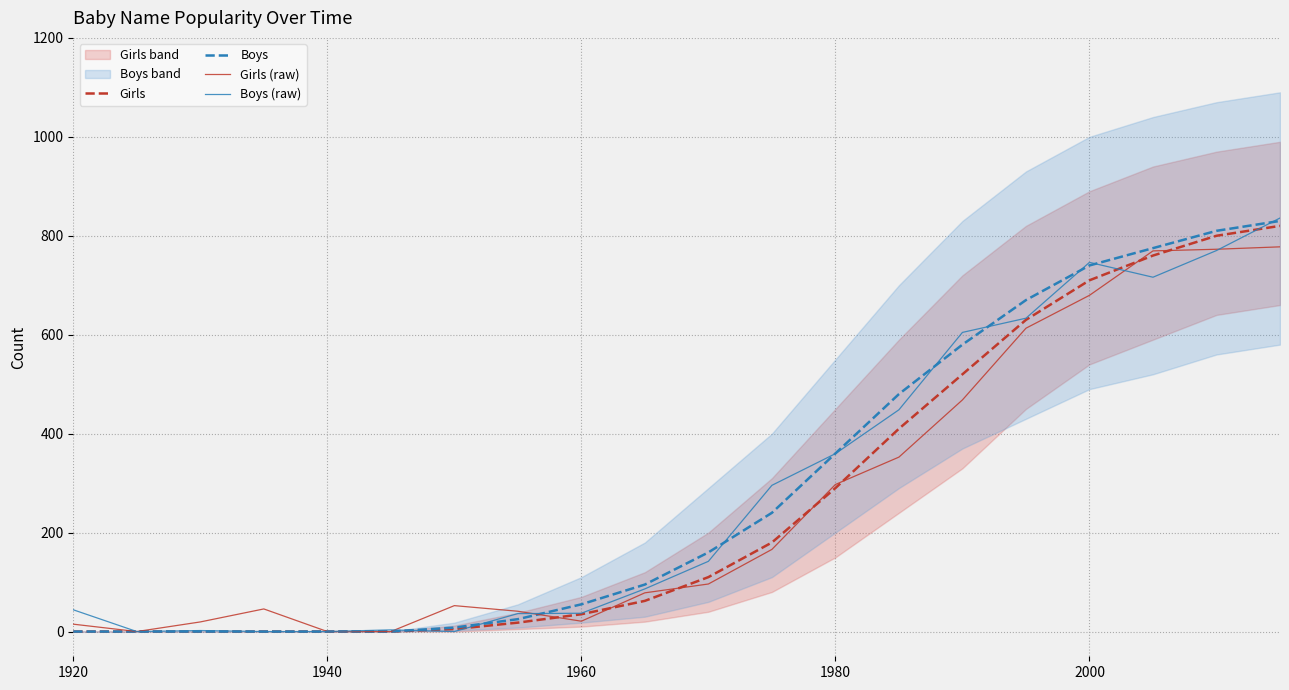

True or false: Boys has a value of 84.8 at 1980.

False